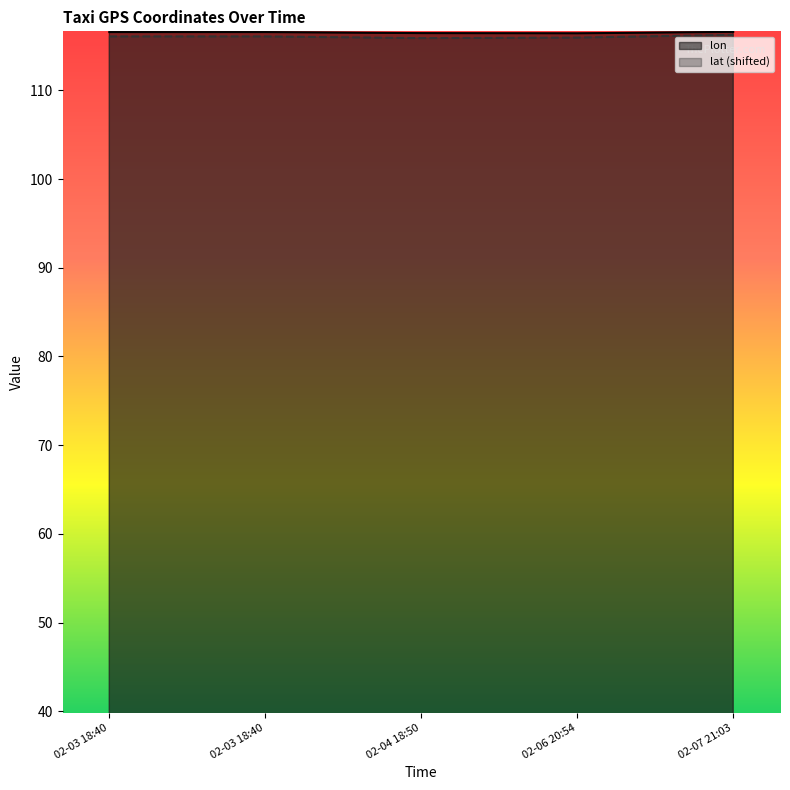

True or false: lon and lat cross at least once.

False